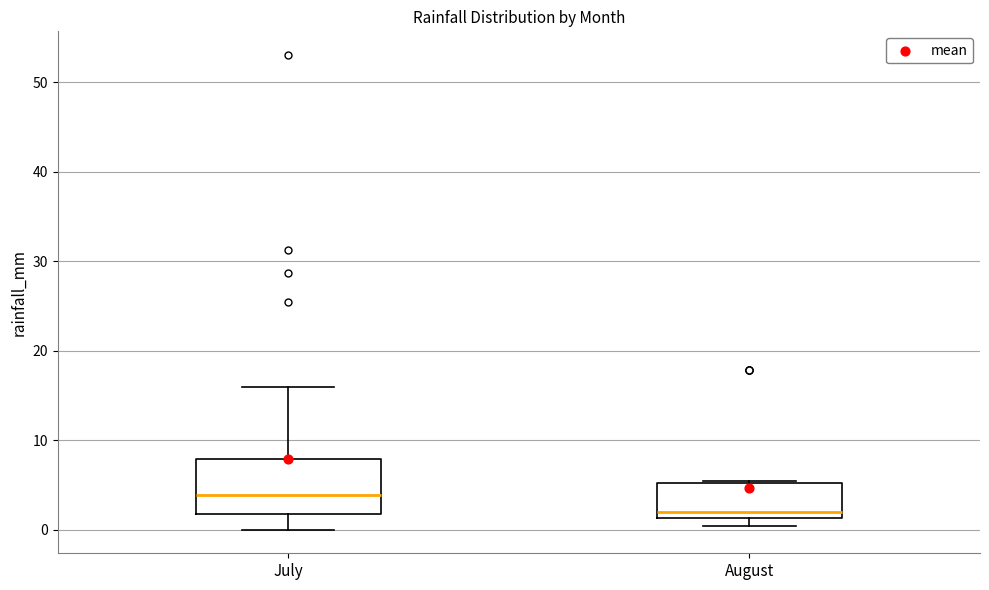

Where does the median line of the box for August sit on the y-axis? The values are not printed on the chart, so give them approximately, as read against the axis.

2